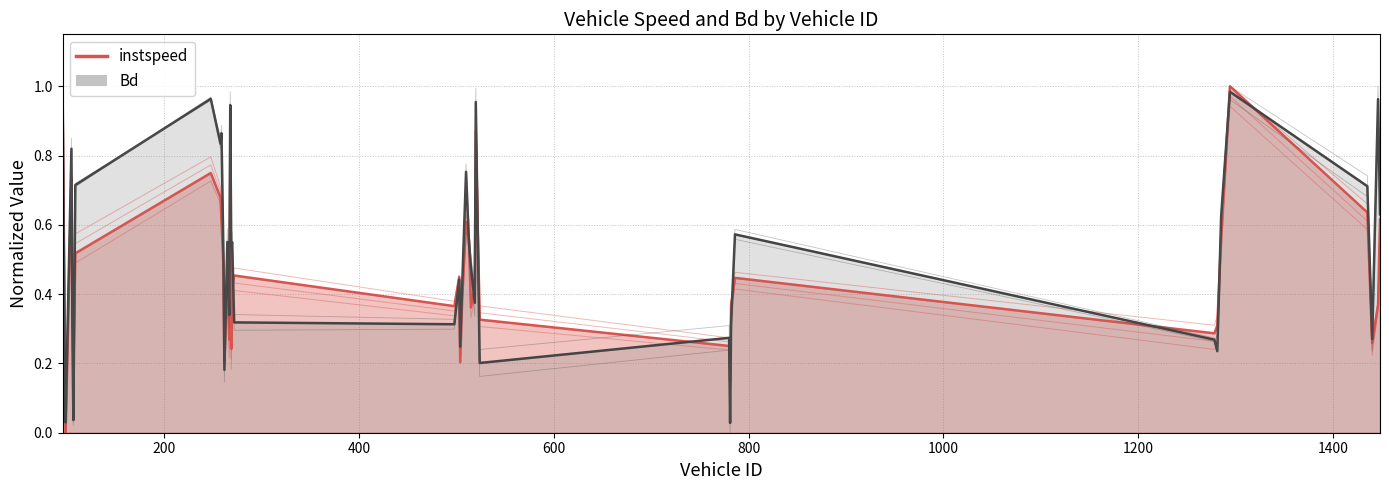

Which series has the largest total across all categories?

Bd